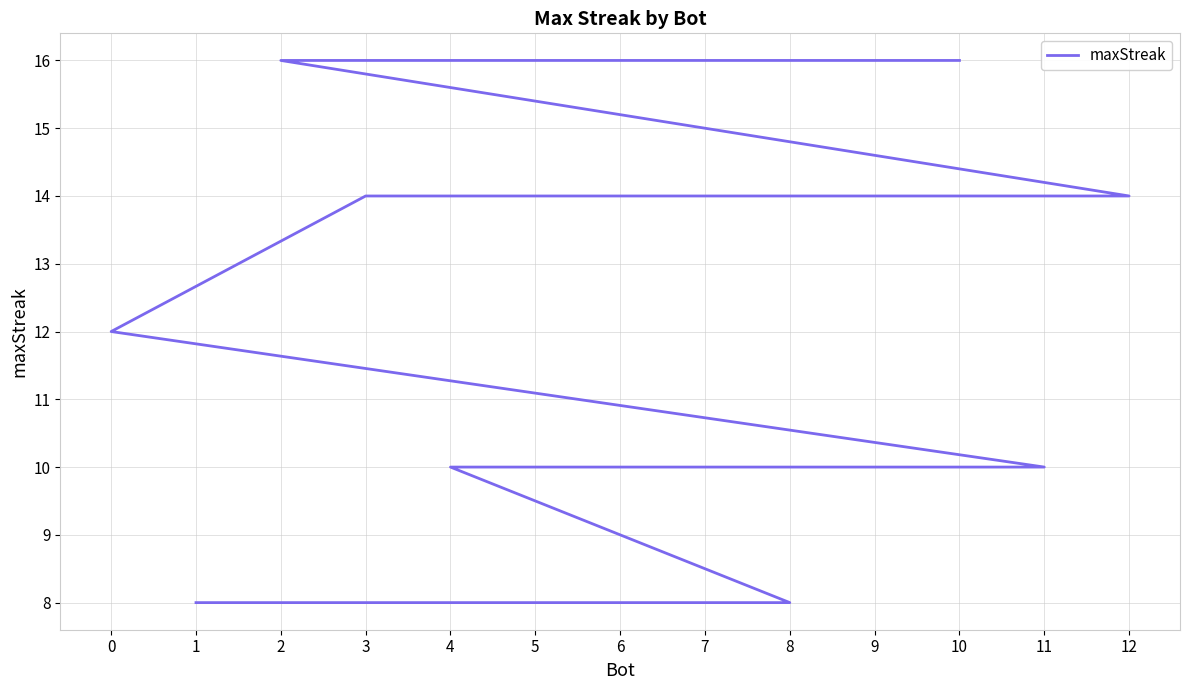

What is the sum of the values at 6 and 3?

24